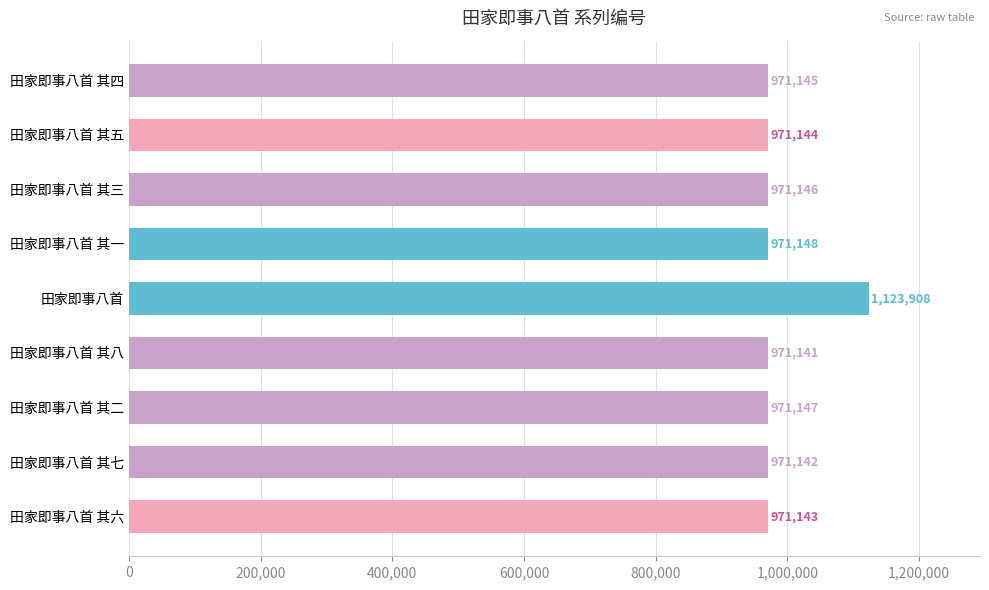

True or false: the data shows 971144 at 田家即事八首 其五.

True